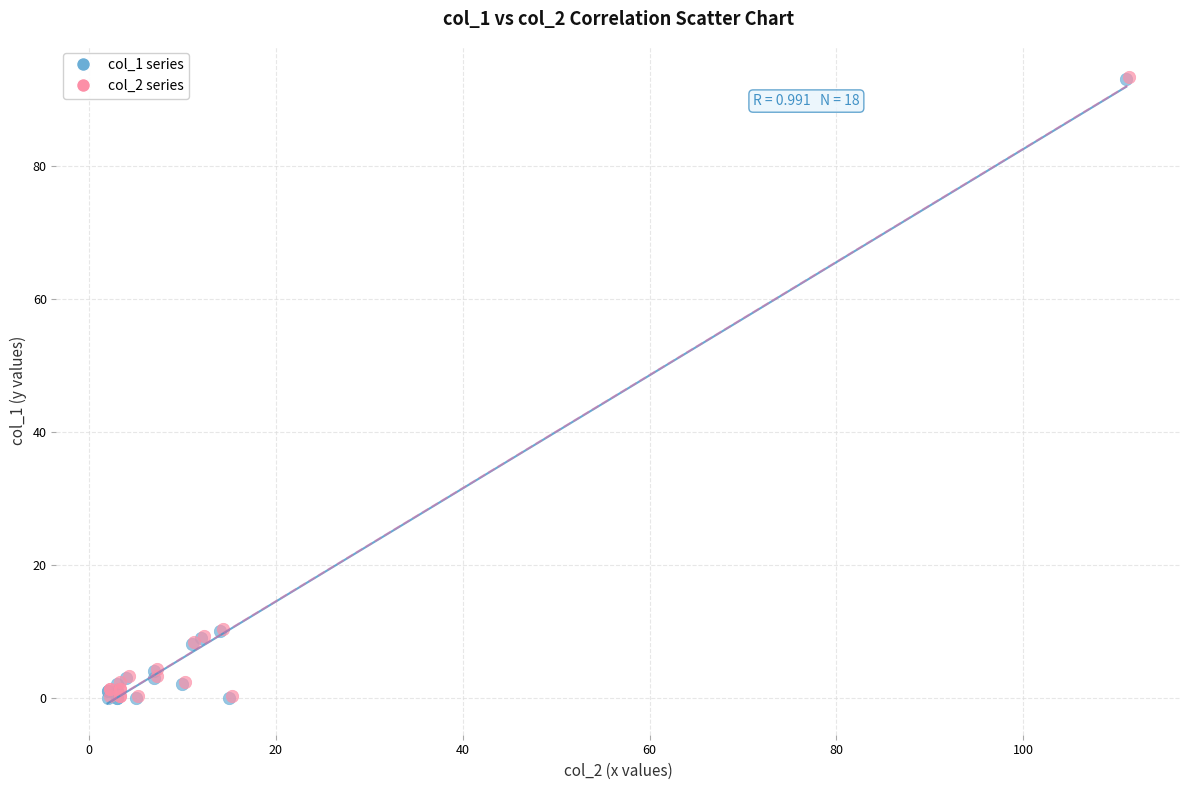

What are all the series names shown in the legend?

col_1 series, col_2 series